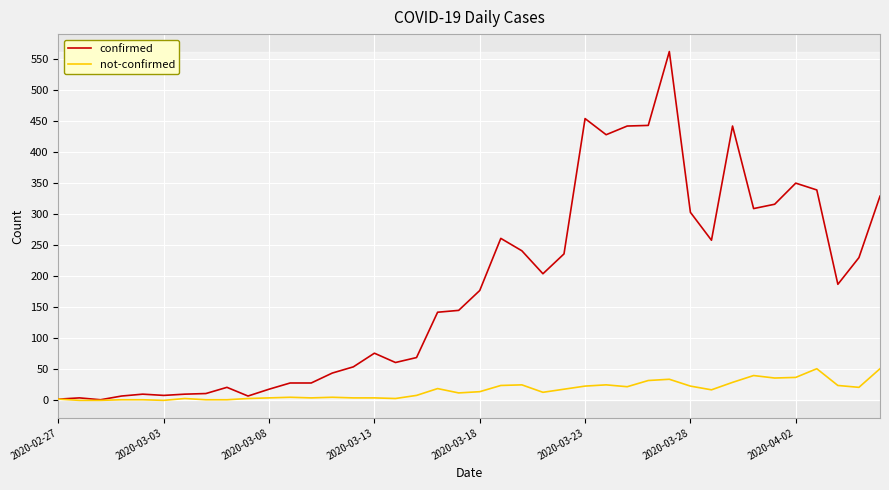

Which series has the largest total across all categories?

confirmed